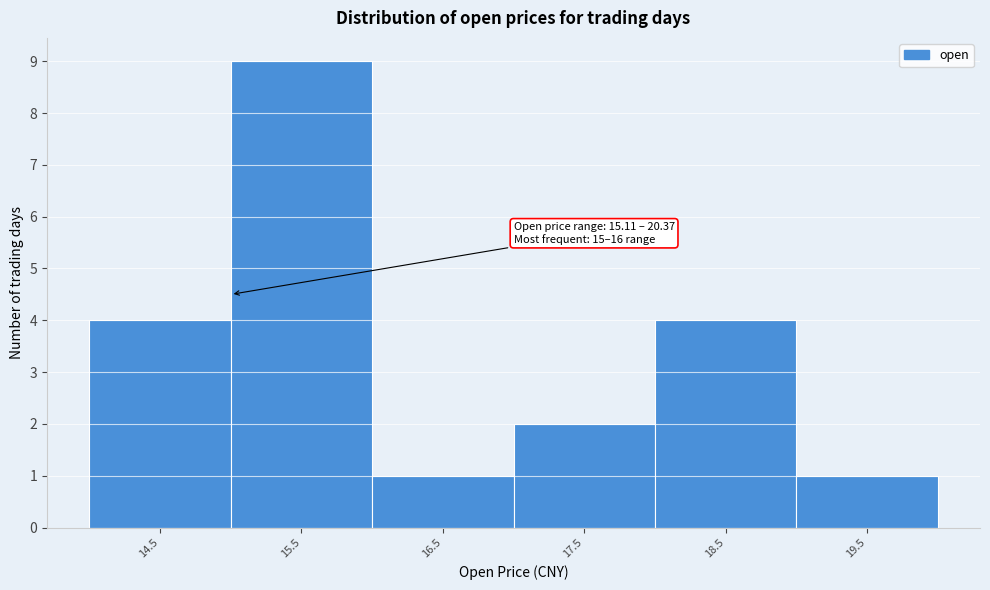

Reading left to right, transcribe all the data shown in this chart.

4	9	1	2	4	1